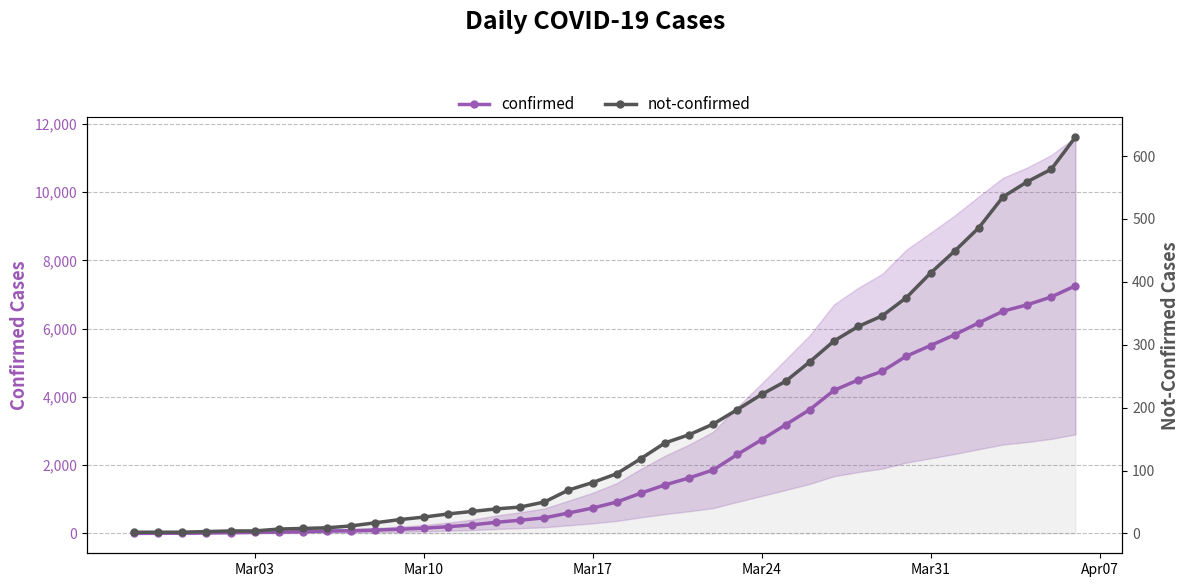

Does the chart have visible grid lines?

Yes